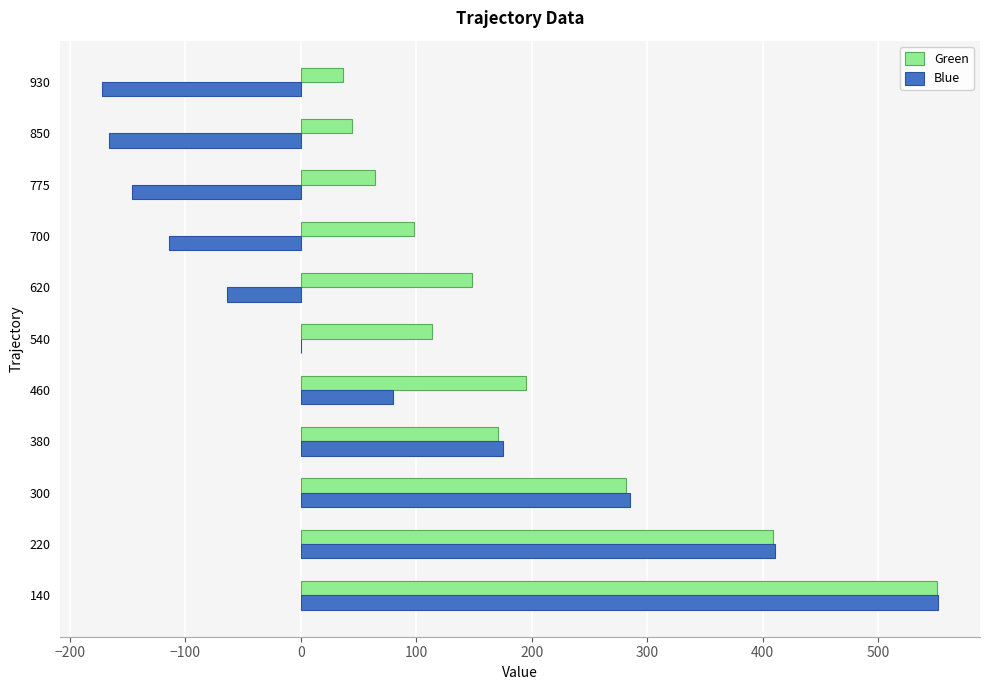

Which series has the largest total across all categories?

Green